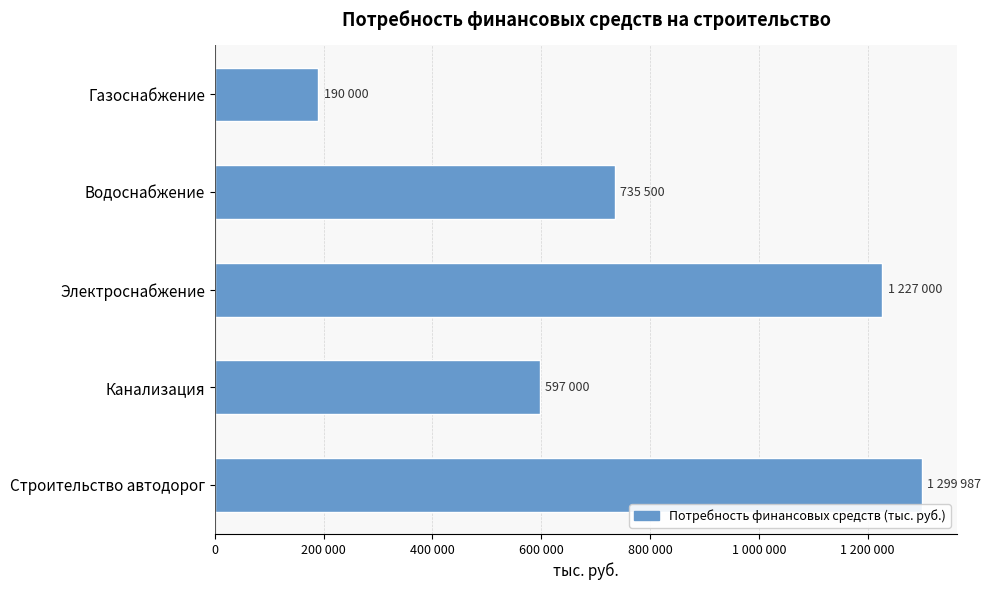

List the labels in order of value, smallest first.

Газоснабжение, Канализация, Водоснабжение, Электроснабжение, Строительство автодорог